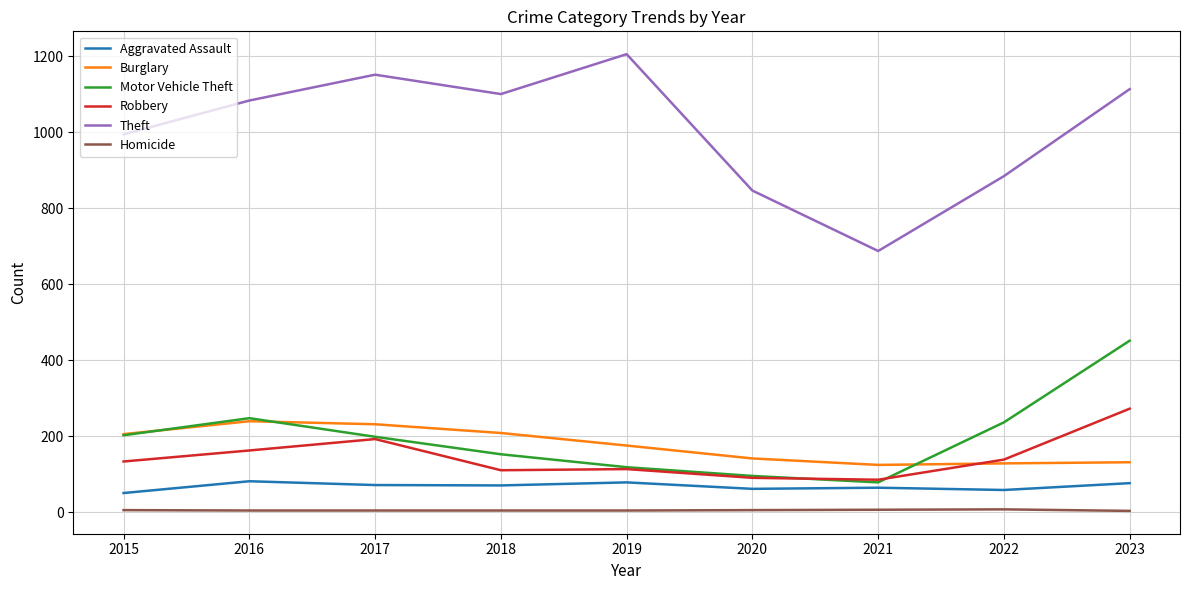

At which category is the sum across all series the highest?

2023